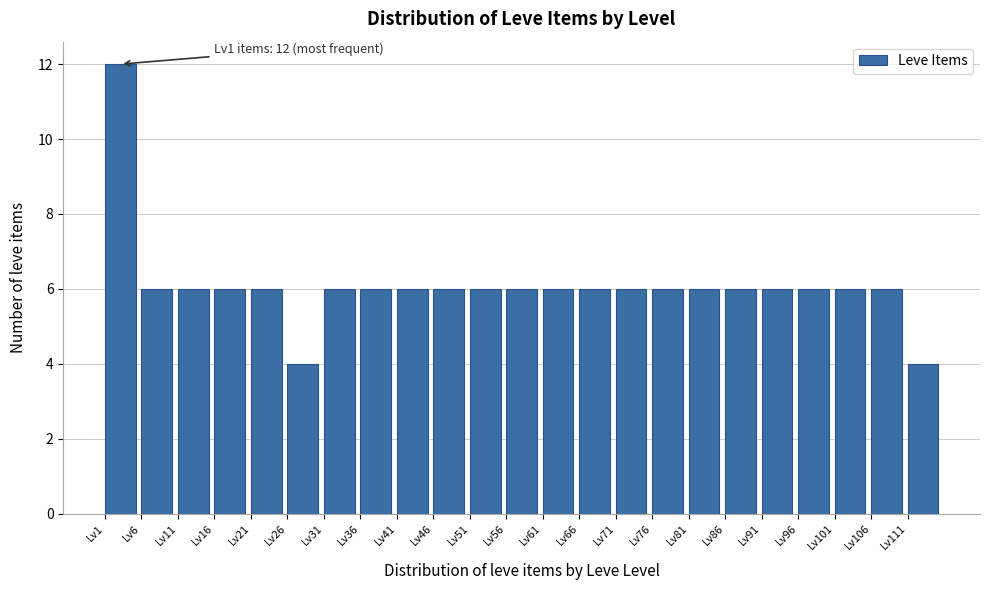

Reading right to left, extract all data points from this chart.

4	6	6	6	6	6	6	6	6	6	6	6	6	6	6	6	6	4	6	6	6	6	12